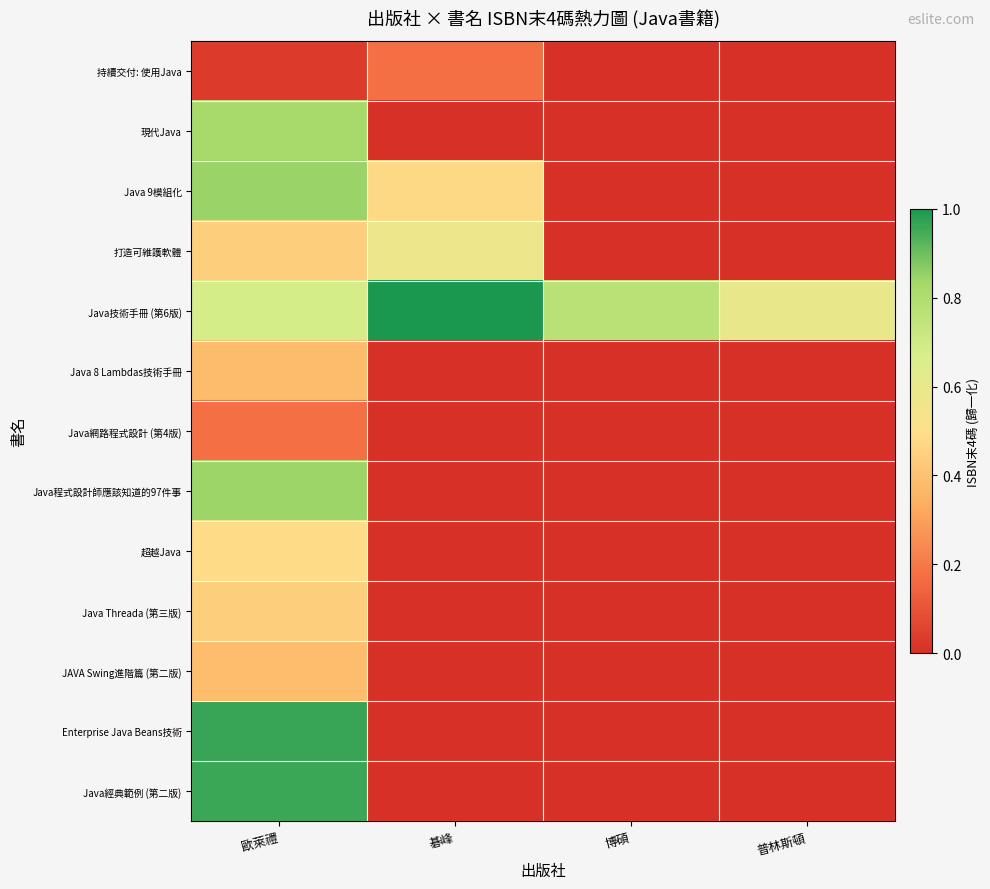

Which series has the largest range (max minus min)?

Enterprise Java Beans技術